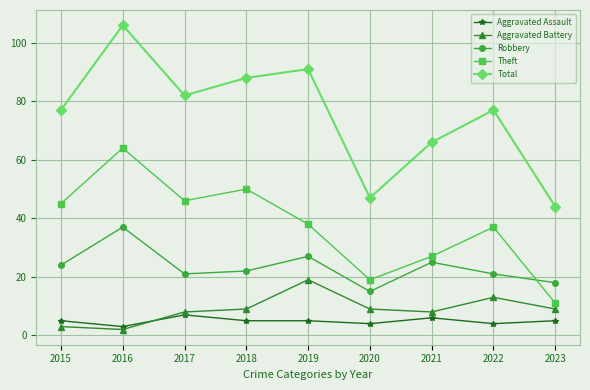

At which category is the sum across all series the highest?

2016